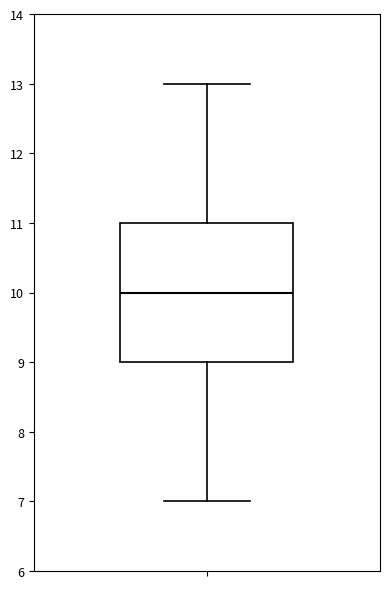

Read this box plot against the y-axis: the position of the median line, the range covered by the box, and the ends of both whiskers. The values are not printed on the chart, so give them approximately, as read against the axis.

median 10, box 9 to 11, whiskers 7 to 13